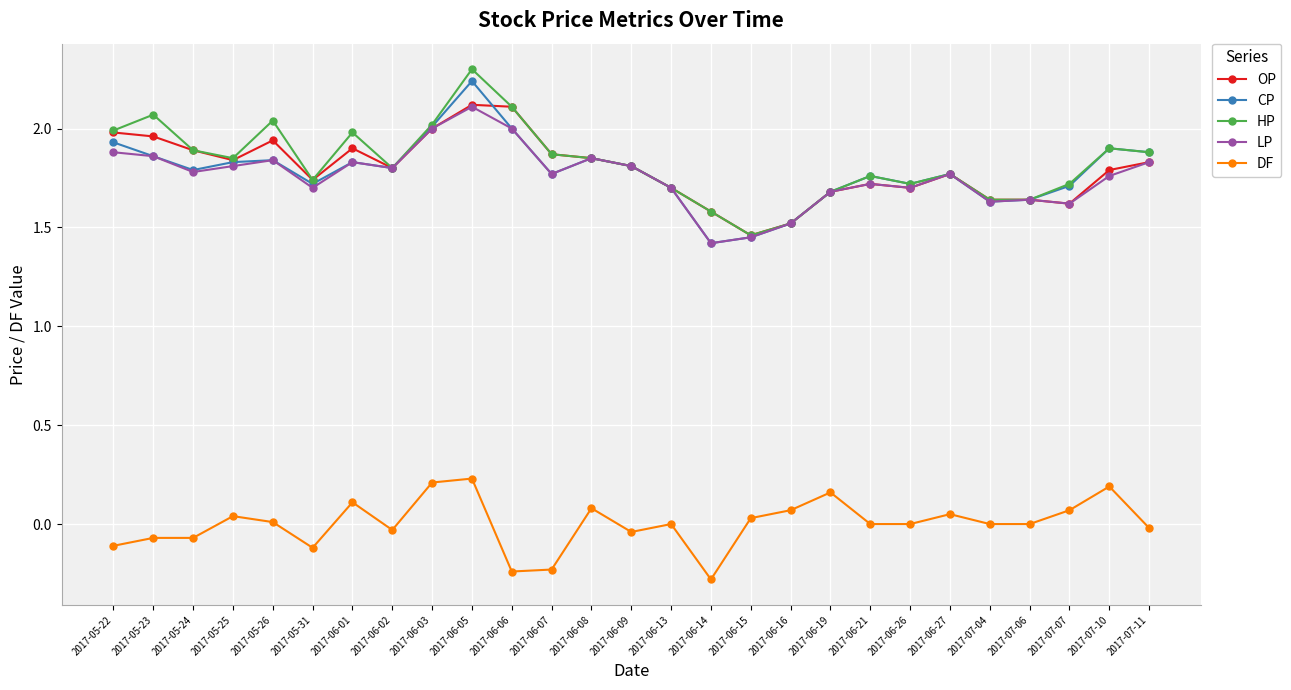

How many interior local valleys does the CP series have?

7